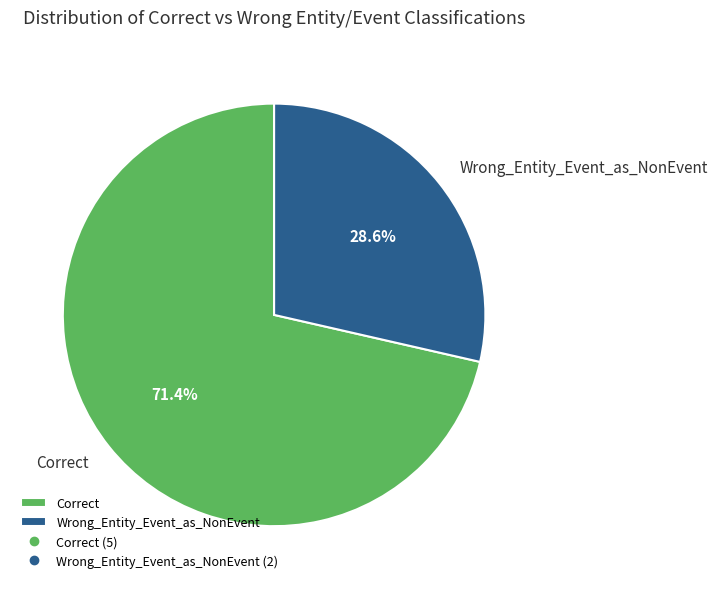

Combined, do Correct and Wrong_Entity_Event_as_NonEvent account for over 50%?

Yes